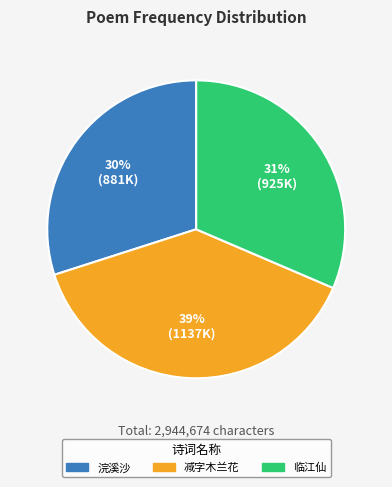

Is there a majority slice in this chart?

No